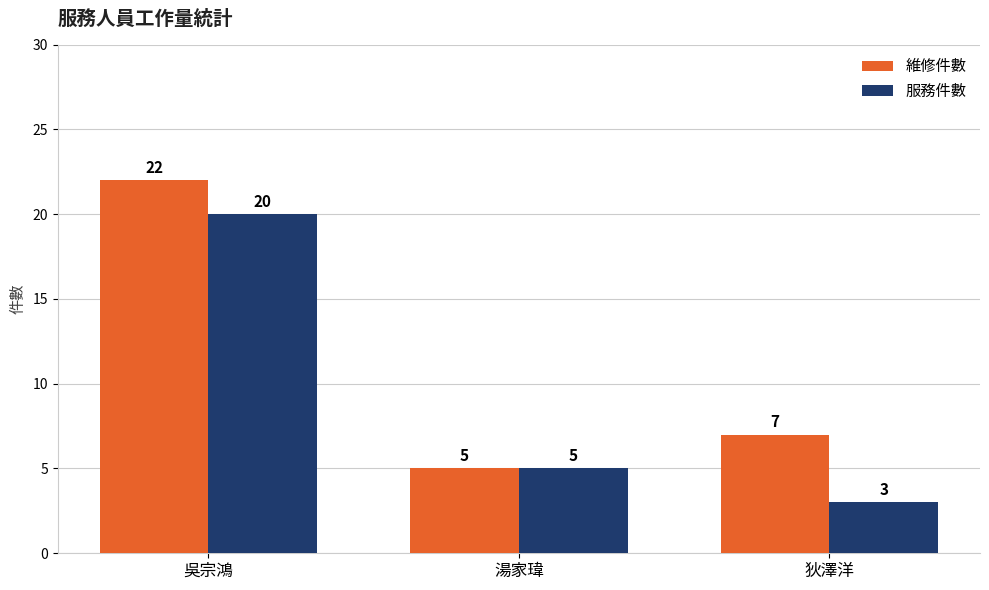

List the labels in order of 維修件數 value, largest first.

吳宗鴻, 狄澤洋, 湯家瑋